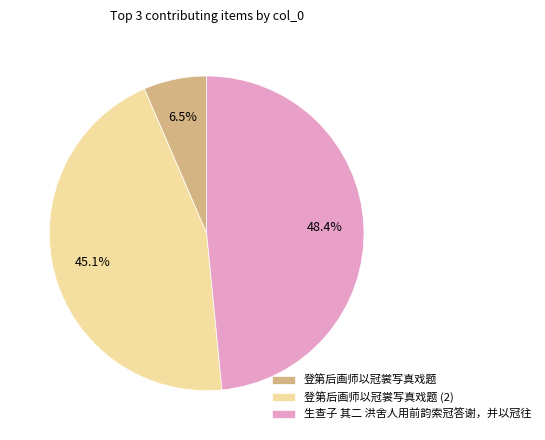

To the nearest percent, what is the difference between the largest and smallest slice percentages?

42%